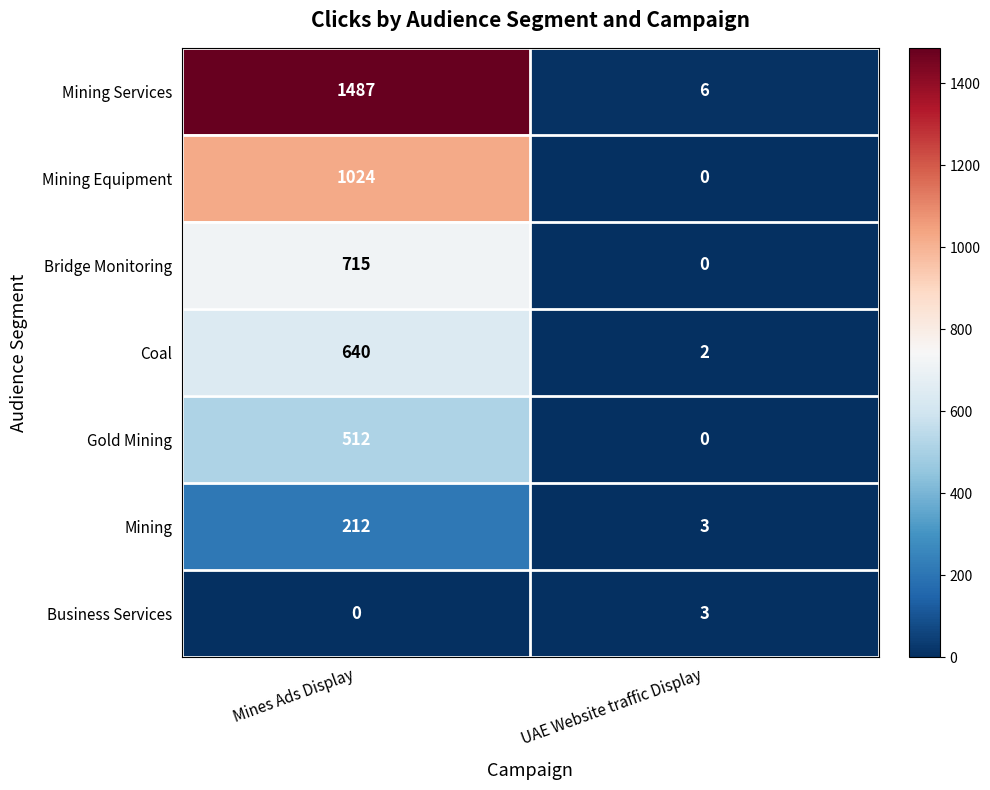

At which label is Business Services closest to 1?

Mines Ads Display